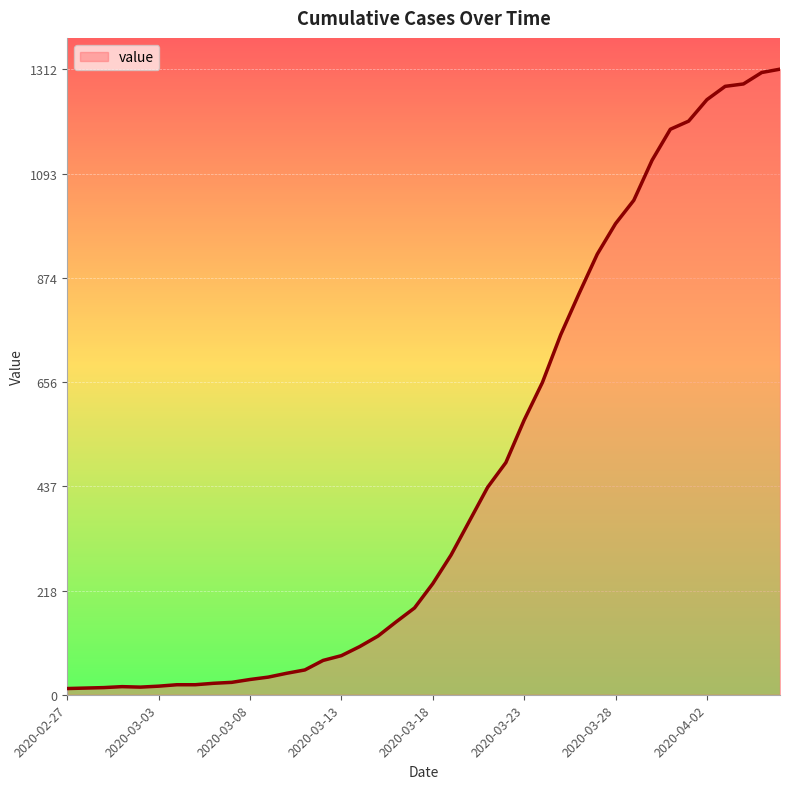

What is the difference between the maximum and minimum values?

1299